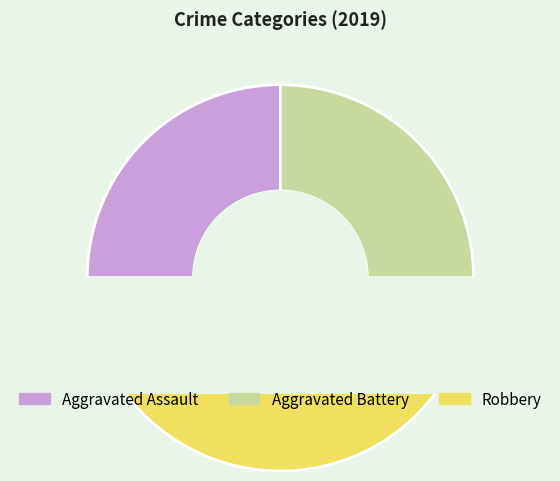

What is the largest slice in the pie chart?

Robbery